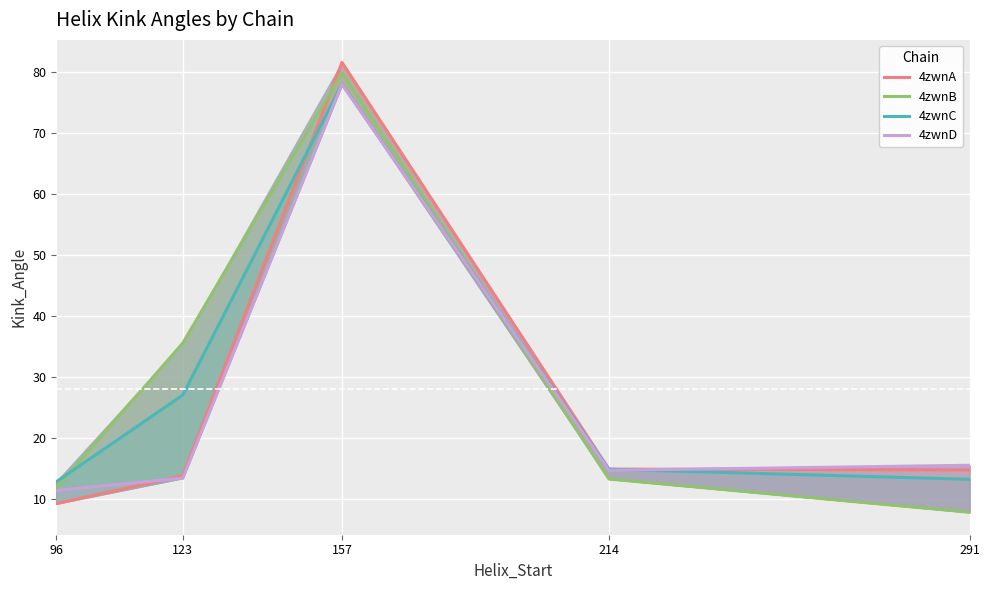

Where do 4zwnB and 4zwnD first cross each other?

157 and 214